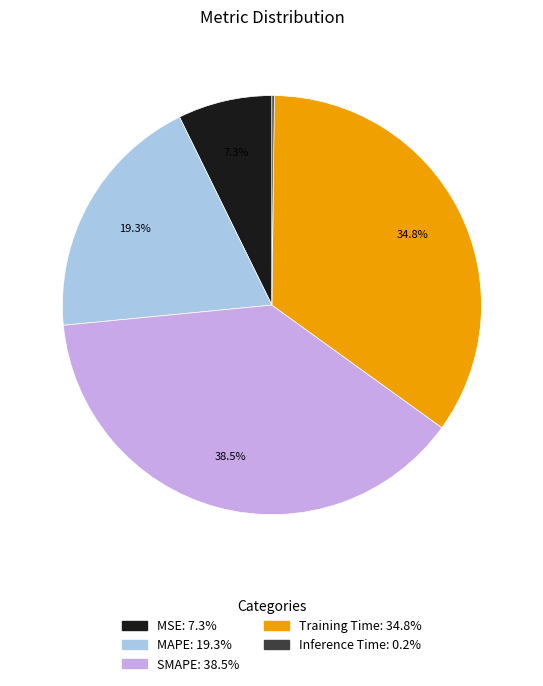

What percentage is the MAPE slice, to the nearest percent?

19%